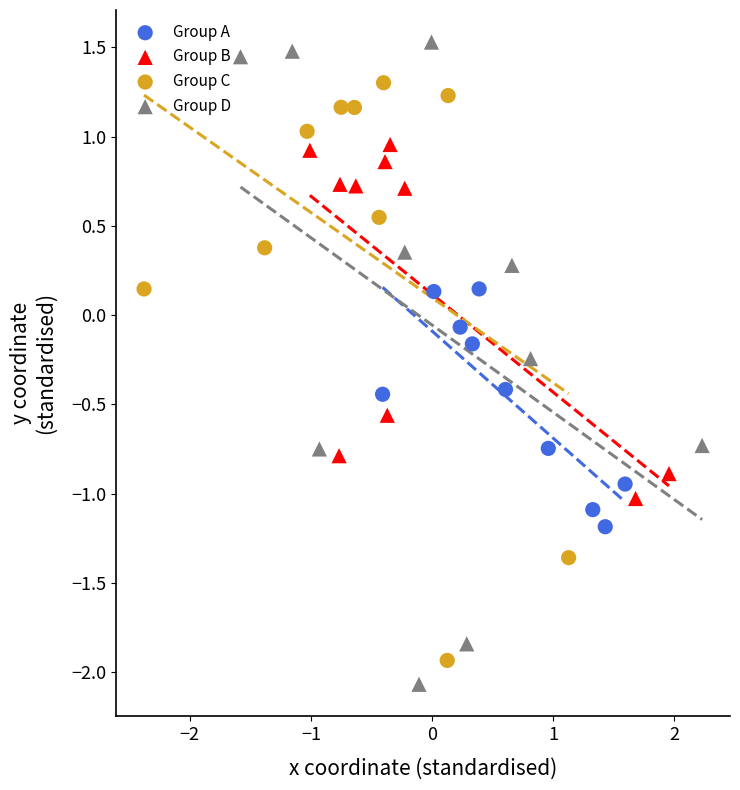

Which series has the widest spread of Y values?

Group D